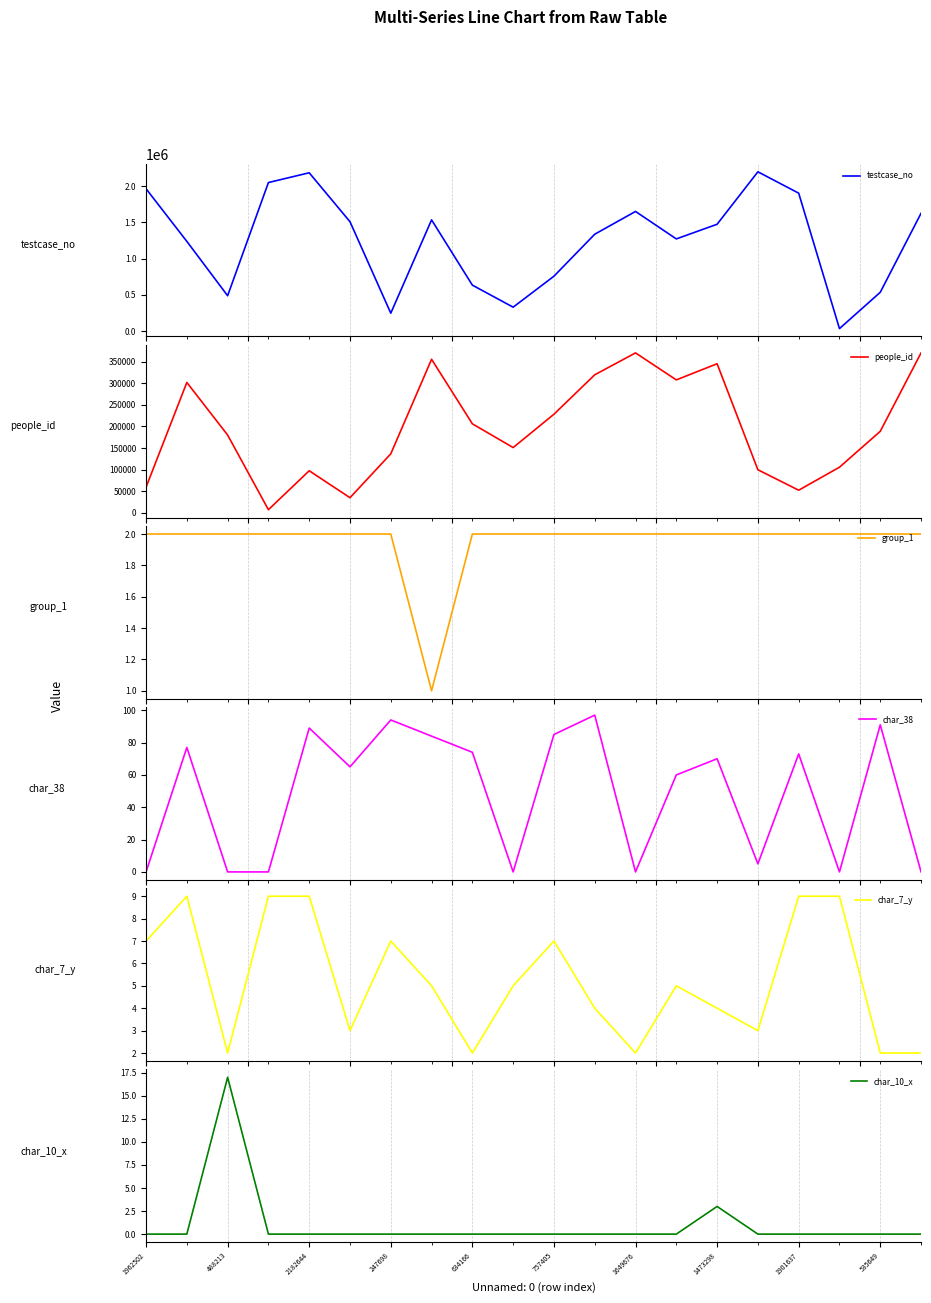

Which series has the largest total across all categories?

testcase_no